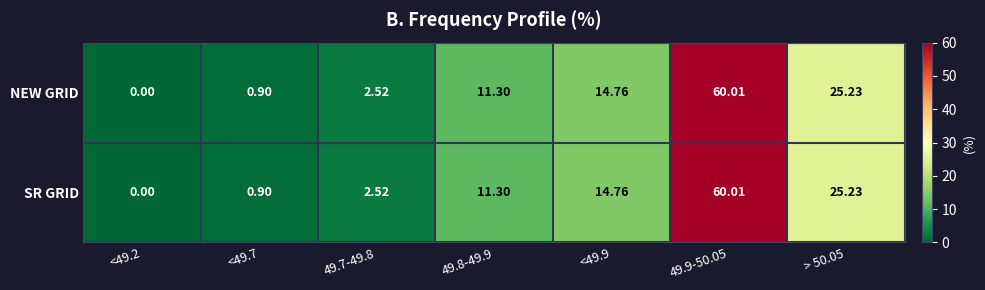

At how many categories does at least one series exceed 12?

3